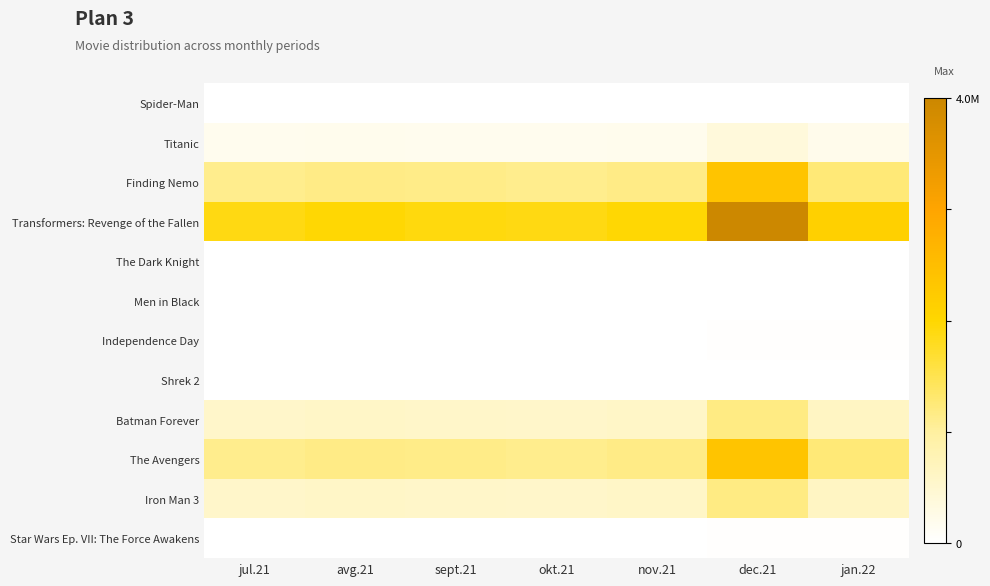

At which category is the sum across all series the highest?

dec.21